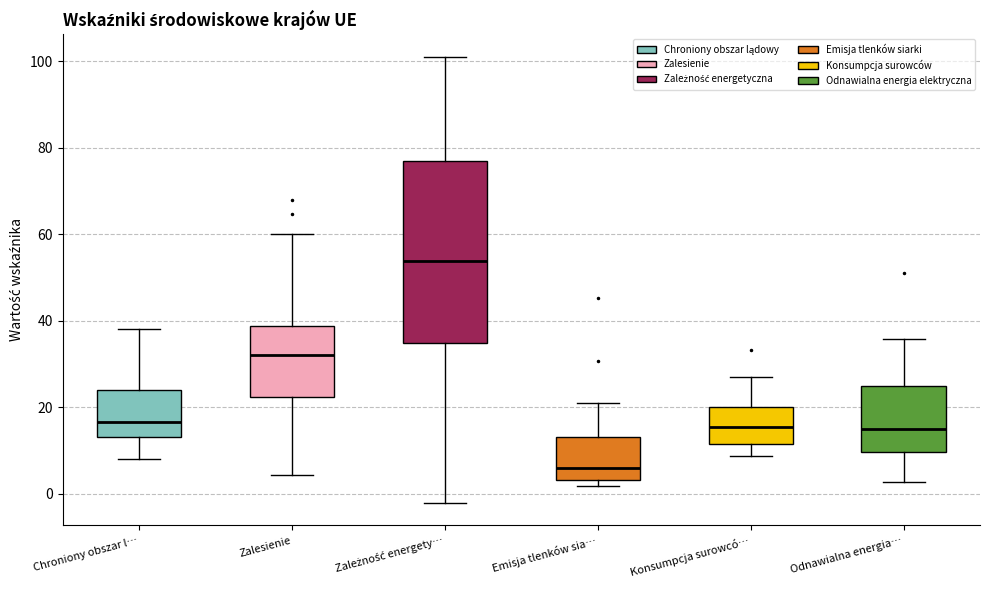

Where does the upper whisker of the box for Odnawialna energia… end on the y-axis? The values are not printed on the chart, so give them approximately, as read against the axis.

36